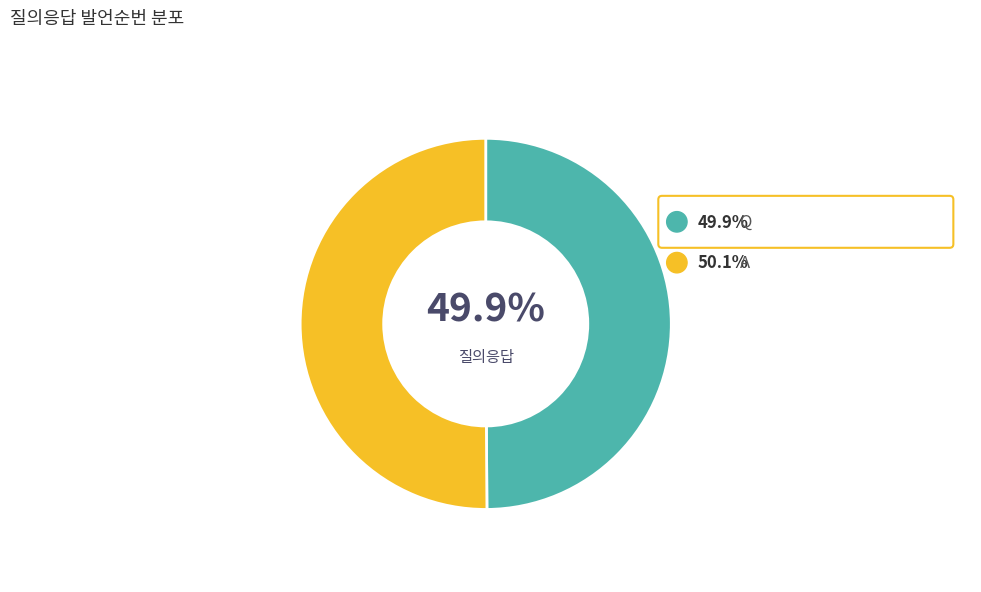

What percentage is the A slice, to the nearest percent?

50%